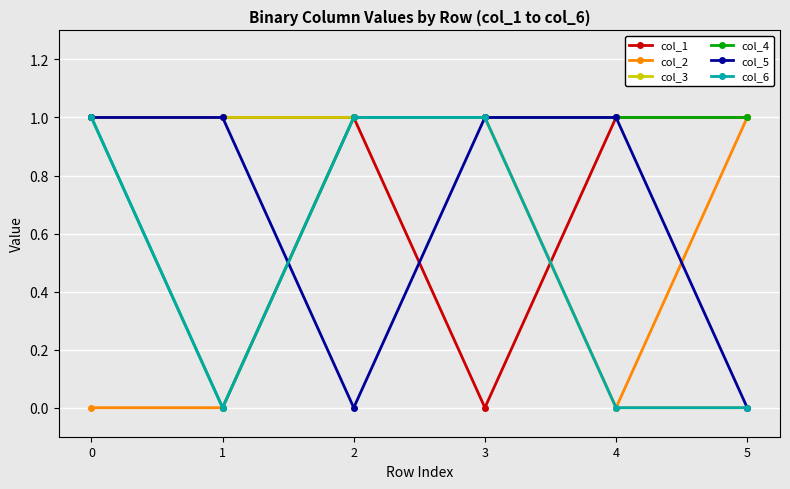

What is the total value across all series at 5?

3